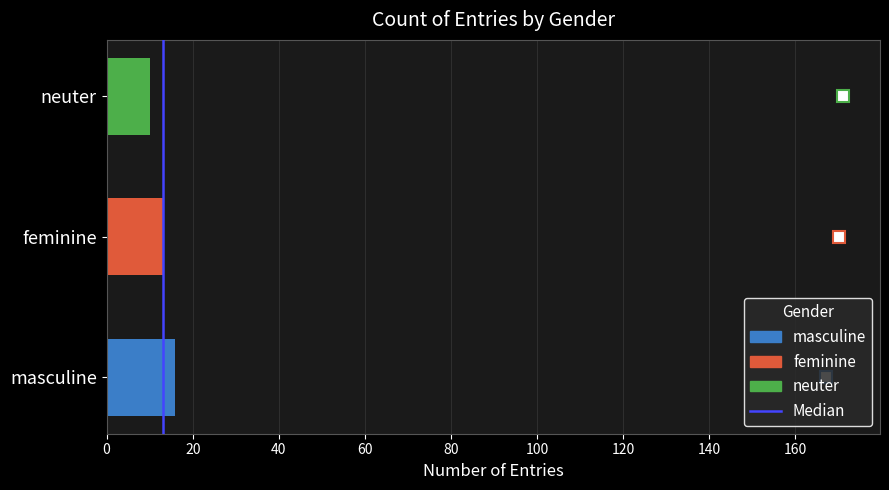

How many data points are less than 13?

1